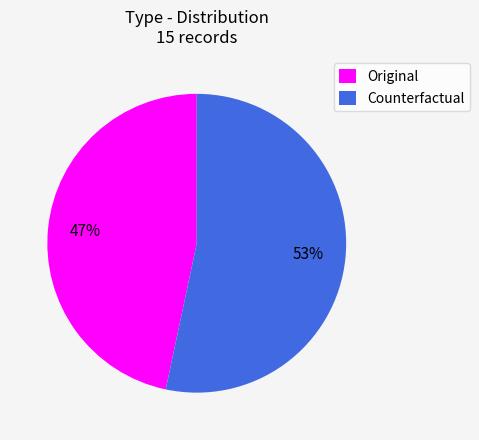

What is the ratio of the value at Original to the value at Counterfactual?

0.9